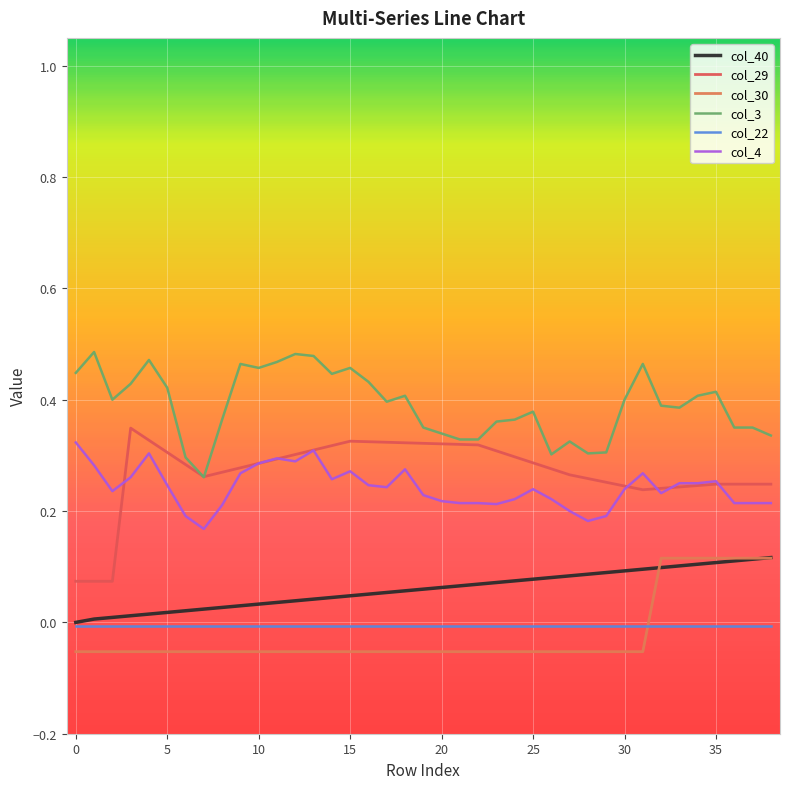

What are all the series names shown in the legend?

col_40, col_29, col_30, col_3, col_22, col_4